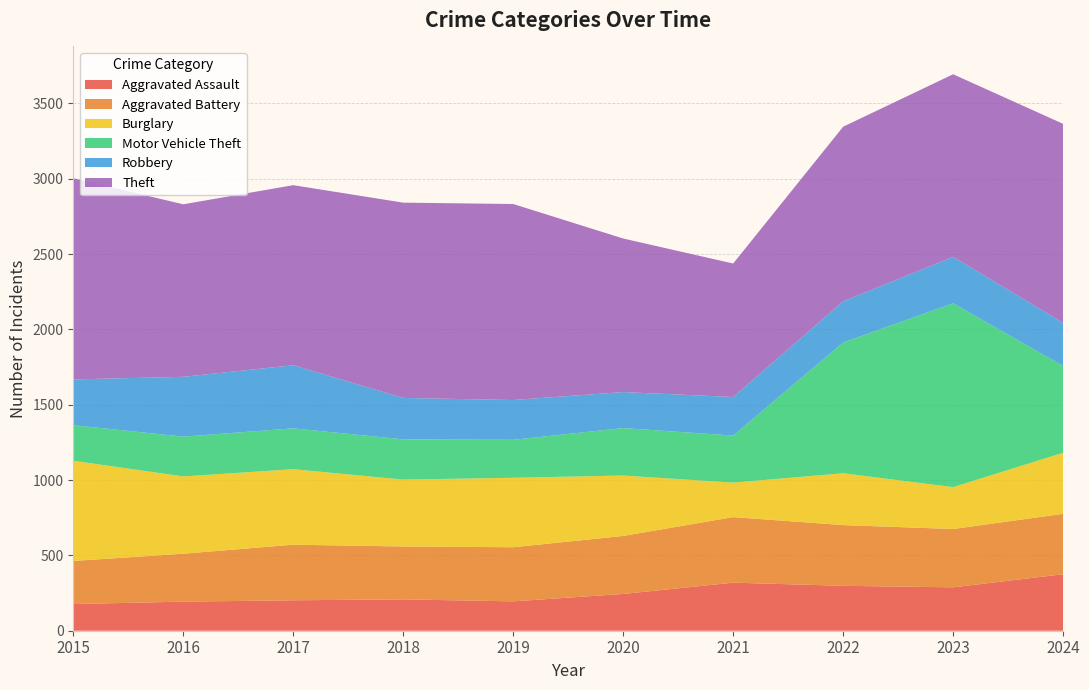

Reading left to right, list all the values displayed in this chart.

Aggravated Assault: 2015=177	2016=193	2017=202	2018=208	2019=195	2020=244	2021=319	2022=298	2023=288	2024=375
Aggravated Battery: 2015=286	2016=318	2017=369	2018=351	2019=359	2020=385	2021=435	2022=403	2023=387	2024=401
Burglary: 2015=665	2016=513	2017=501	2018=444	2019=461	2020=401	2021=229	2022=344	2023=278	2024=405
Motor Vehicle Theft: 2015=236	2016=264	2017=271	2018=267	2019=252	2020=315	2021=312	2022=868	2023=1220	2024=576
Robbery: 2015=304	2016=397	2017=419	2018=275	2019=264	2020=239	2021=256	2022=273	2023=308	2024=286
Theft: 2015=1335	2016=1145	2017=1195	2018=1296	2019=1301	2020=1019	2021=886	2022=1159	2023=1212	2024=1321